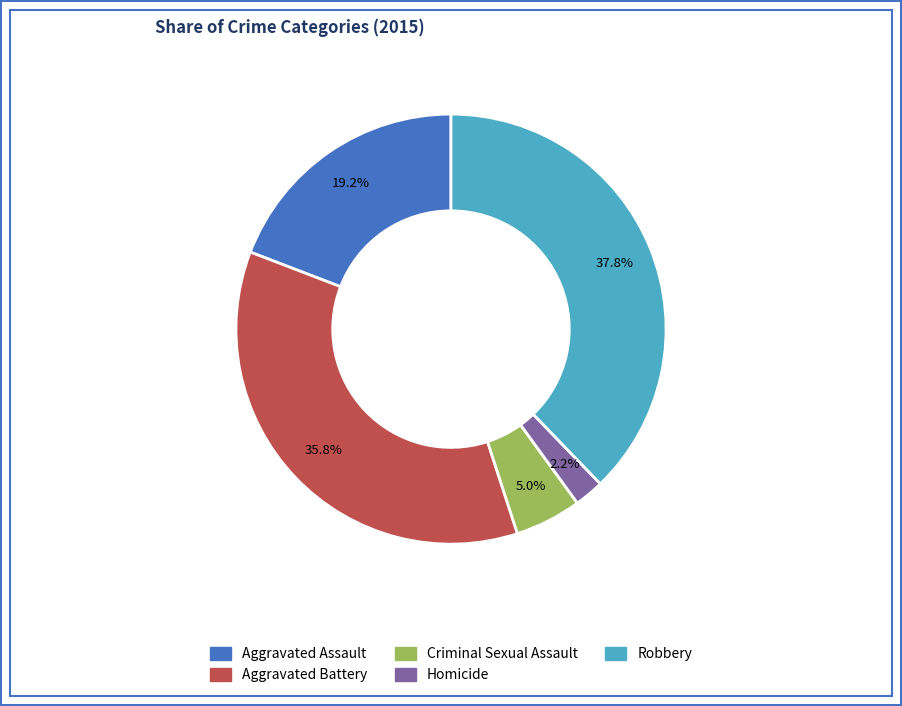

Is it true that Aggravated Battery is 36% of the pie?

True